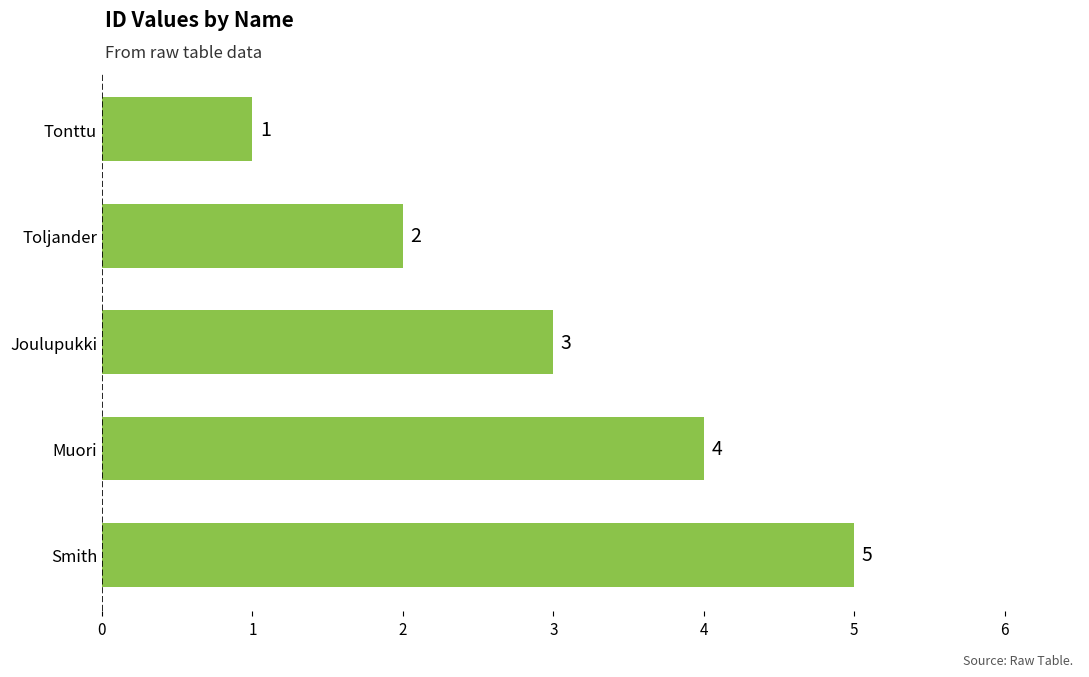

Rank the categories by value from lowest to highest.

Tonttu, Toljander, Joulupukki, Muori, Smith